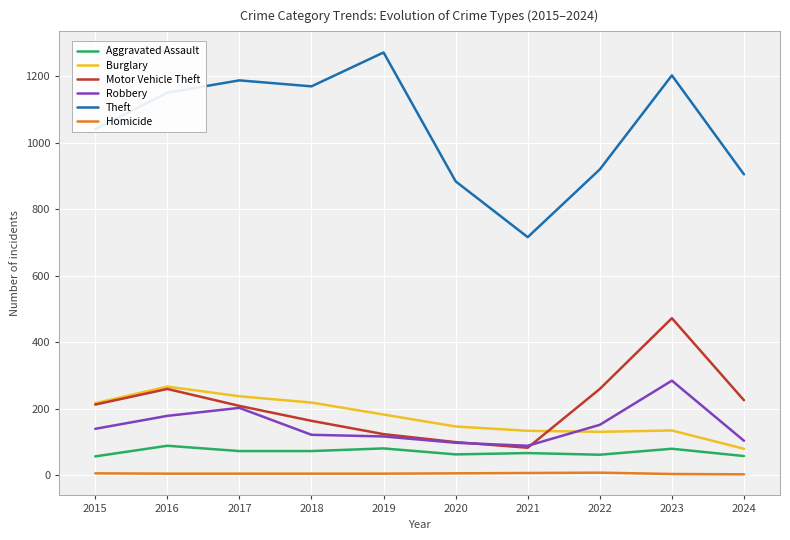

What is the spread (max minus min) of values at 2015?

1036